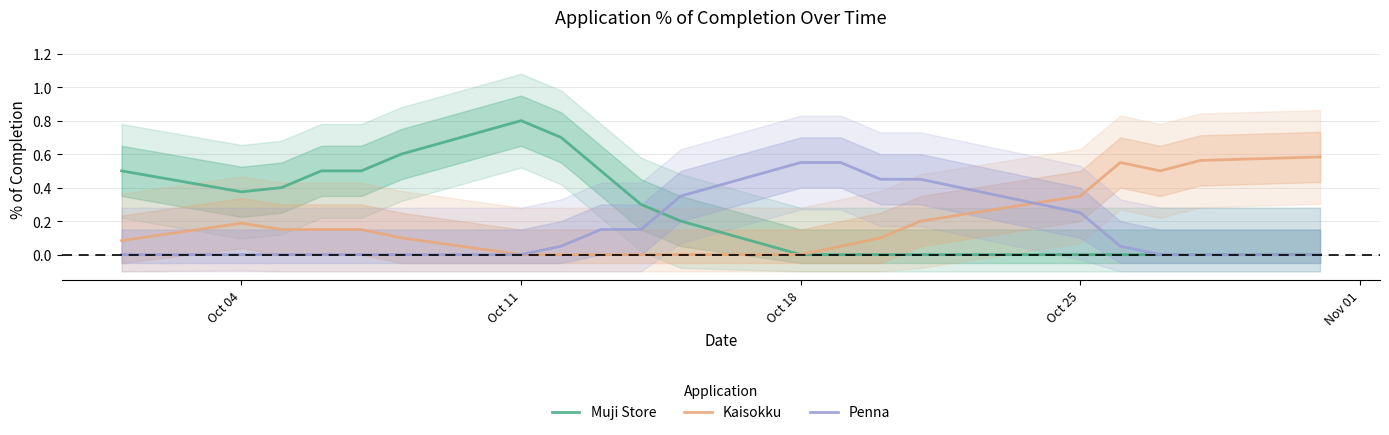

At which label is Penna closest to 0?

Oct 04